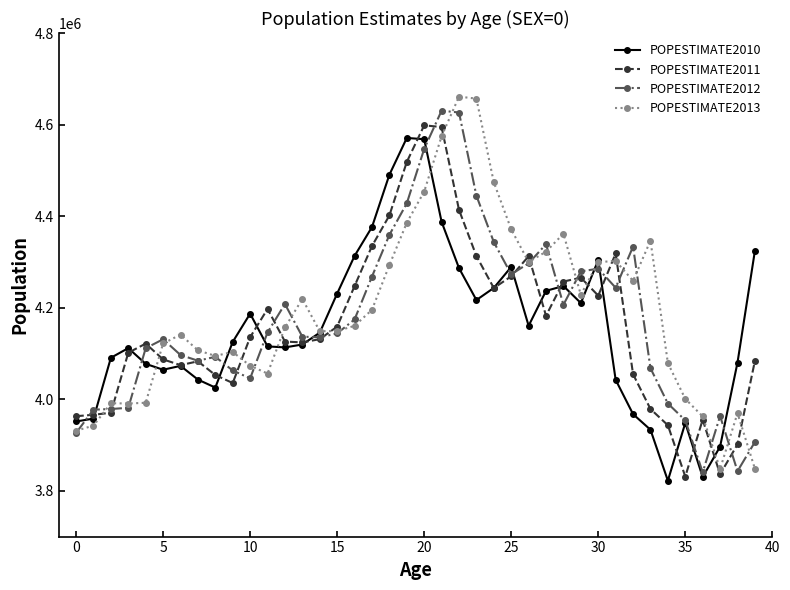

What is the value of the POPESTIMATE2012 point at the 24th from the left?

4444658